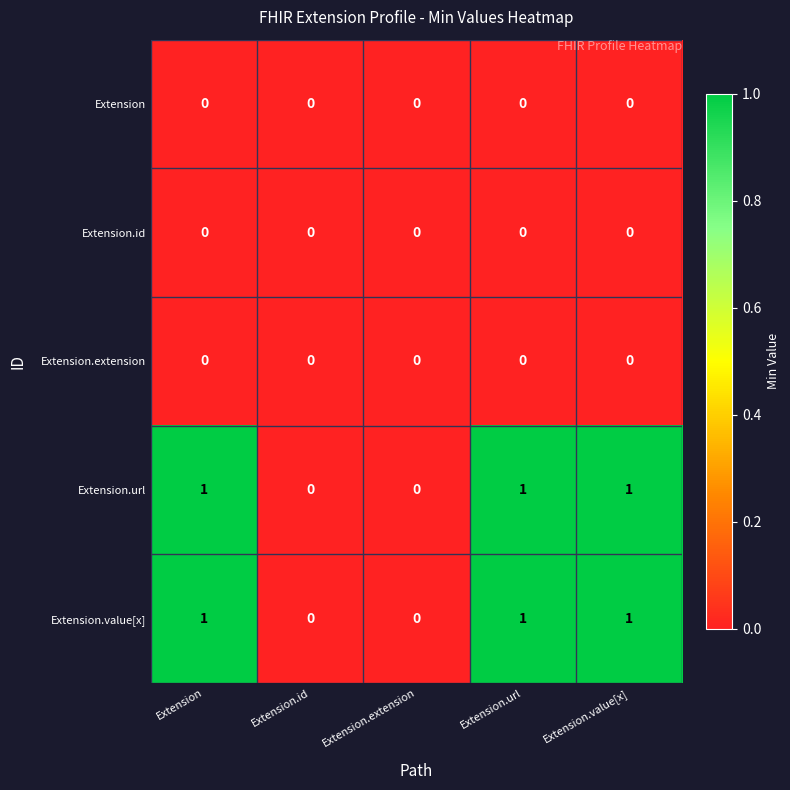

The value of Extension.id at Extension.value[x] is 0. True or false?

True